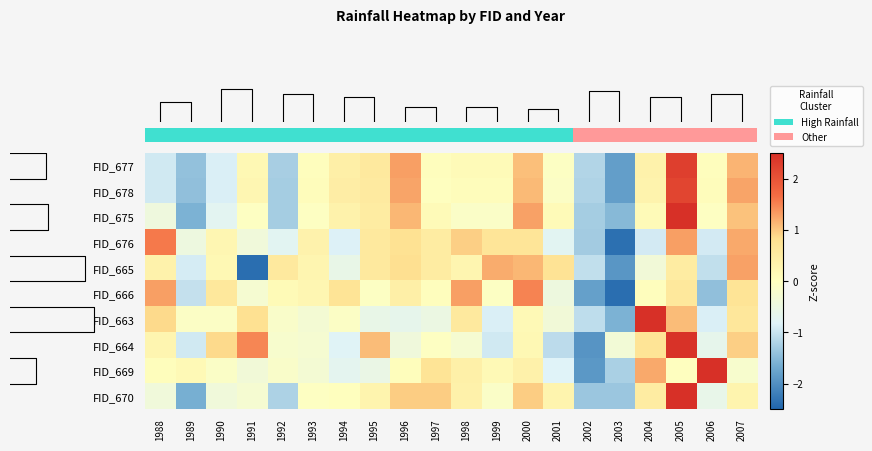

Reading left to right, extract all data points from this chart.

row_0: -0.9	-1.4	-0.9	0.2	-1.3	0.0	0.4	0.6	1.3	0.0	0.1	0.1	1.1	-0.1	-1.2	-1.8	0.3	2.3	0.0	1.1
row_1: -1.0	-1.4	-0.9	0.2	-1.3	0.1	0.5	0.5	1.3	-0.0	0.1	0.1	1.1	-0.1	-1.2	-1.8	0.3	2.2	0.1	1.3
row_2: -0.4	-1.6	-0.7	-0.0	-1.3	-0.0	0.3	0.5	1.1	0.1	-0.1	-0.1	1.3	0.1	-1.3	-1.5	0.1	2.6	-0.0	1.0
row_3: 1.6	-0.5	0.2	-0.4	-0.8	0.3	-0.8	0.6	0.8	0.5	0.9	0.7	0.7	-0.8	-1.3	-2.4	-0.9	1.3	-0.9	1.2
row_4: 0.3	-0.9	0.2	-2.4	0.6	0.3	-0.6	0.6	0.8	0.5	0.3	1.2	1.1	0.7	-1.1	-1.9	-0.4	0.5	-1.1	1.3
row_5: 1.3	-1.0	0.6	-0.3	0.1	0.2	0.7	-0.1	0.4	0.0	1.3	-0.1	1.5	-0.5	-1.8	-2.4	0.0	0.6	-1.4	0.7
row_6: 0.9	-0.1	-0.1	0.8	-0.2	-0.3	-0.1	-0.6	-0.7	-0.5	0.6	-0.9	0.1	-0.4	-1.1	-1.6	3.2	1.1	-0.9	0.6
row_7: 0.3	-1.0	0.9	1.5	-0.2	-0.3	-0.8	1.1	-0.4	-0.0	-0.3	-1.0	0.2	-1.1	-1.9	-0.3	0.7	2.5	-0.7	0.9
row_8: 0.0	0.2	-0.1	-0.4	-0.2	-0.3	-0.7	-0.6	0.0	0.7	0.4	0.2	0.4	-0.8	-1.9	-1.2	1.2	-0.0	3.3	-0.2
row_9: -0.4	-1.6	-0.4	-0.3	-1.2	-0.1	0.0	0.3	1.0	1.0	0.4	-0.1	1.0	0.3	-1.4	-1.4	0.5	2.8	-0.6	0.3